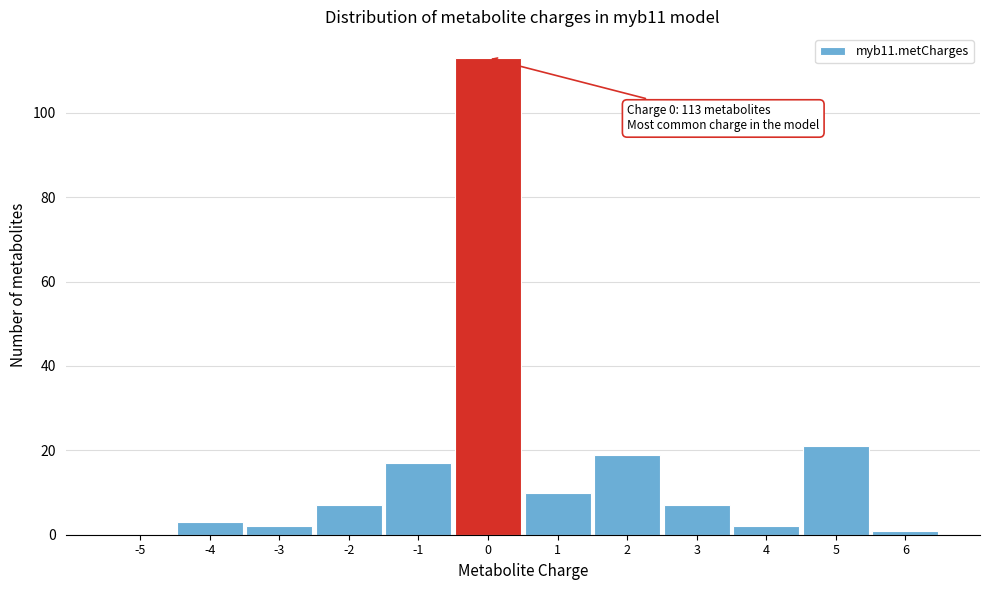

Reading left to right, list all the values displayed in this chart.

-5=0	-4=3	-3=2	-2=7	-1=17	0=113	1=10	2=19	3=7	4=2	5=21	6=1